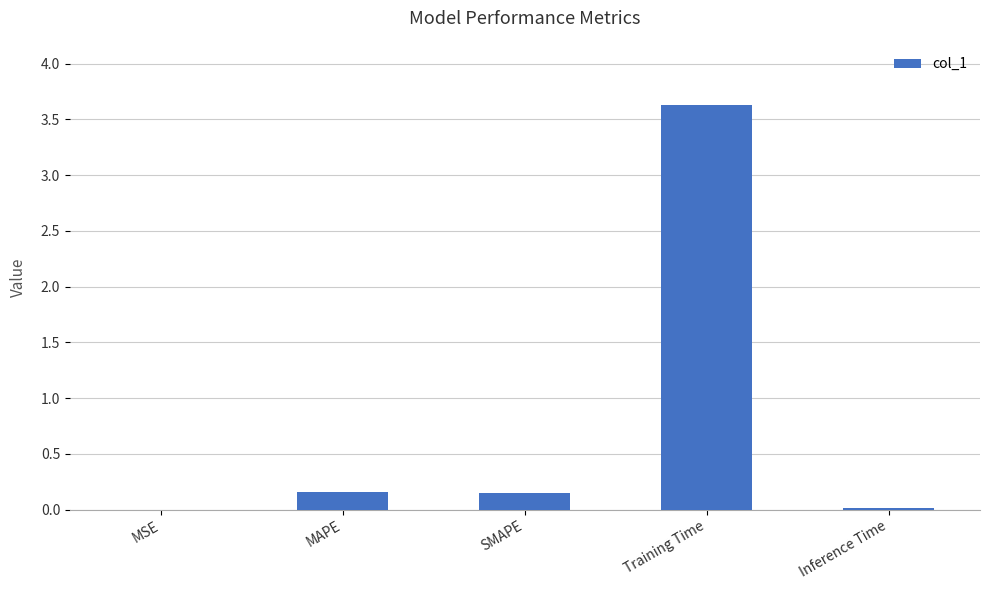

What is the average value?

0.8